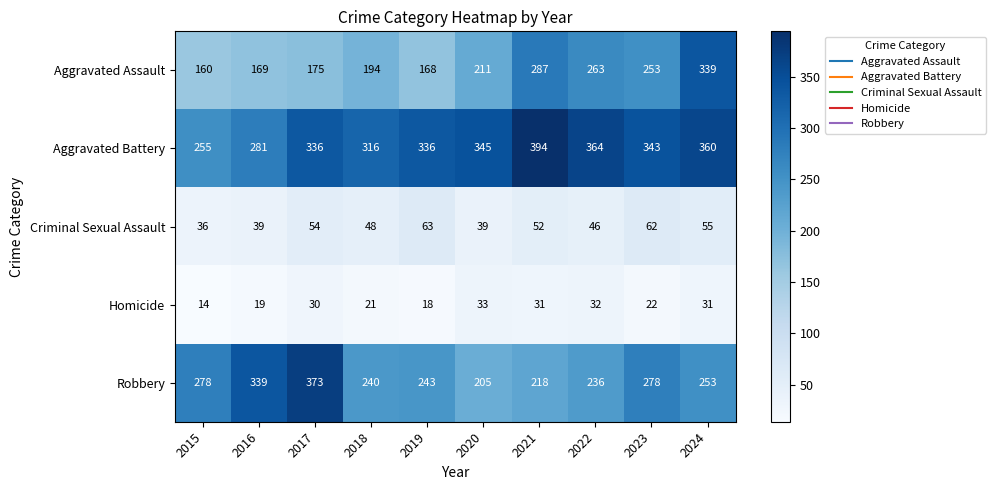

Which series has the widest spread of values?

Aggravated Assault